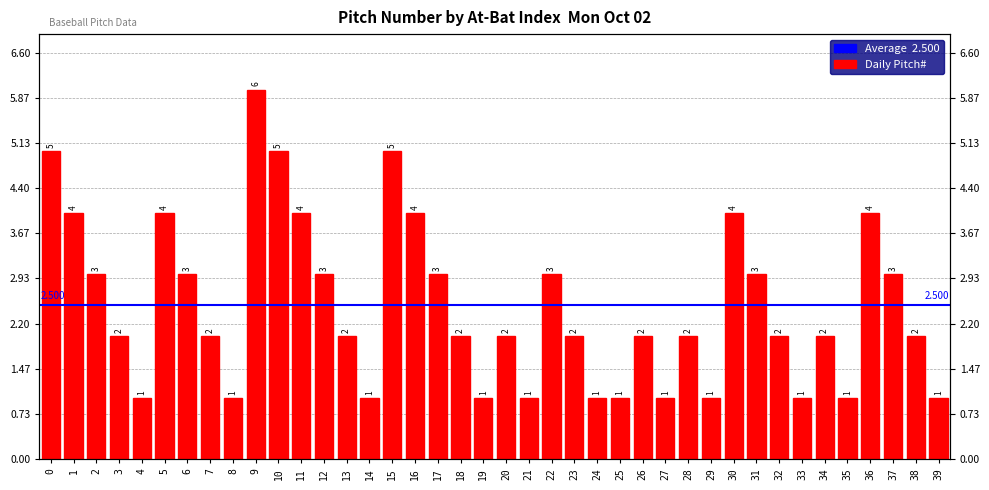

Rank the categories by value from lowest to highest.

4, 8, 14, 19, 21, 24, 25, 27, 29, 33, 35, 39, 3, 7, 13, 18, 20, 23, 26, 28, 32, 34, 38, 2, 6, 12, 17, 22, 31, 37, 1, 5, 11, 16, 30, 36, 0, 10, 15, 9